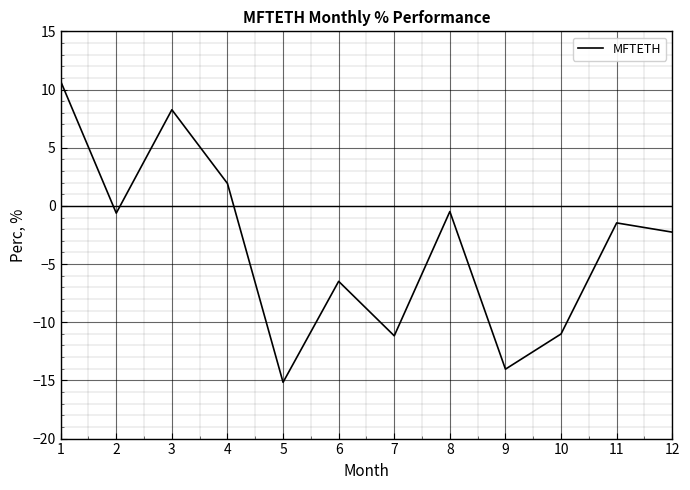

How many interior local peaks (higher than both neighbors) does the data have?

4